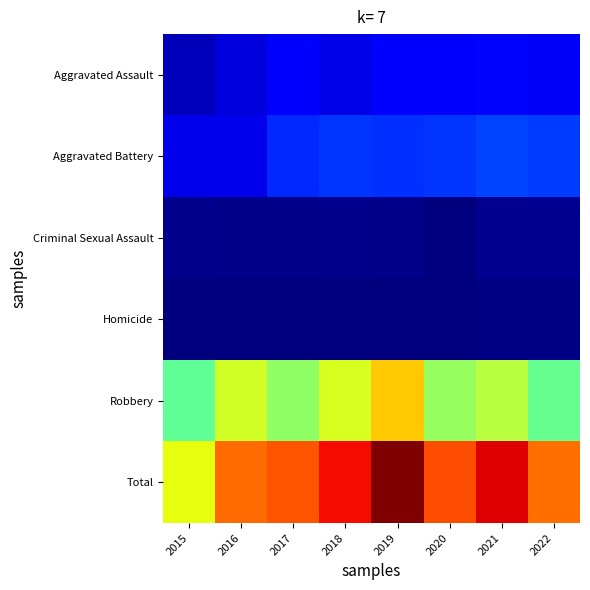

What is the total value across all series at 2016?

1344